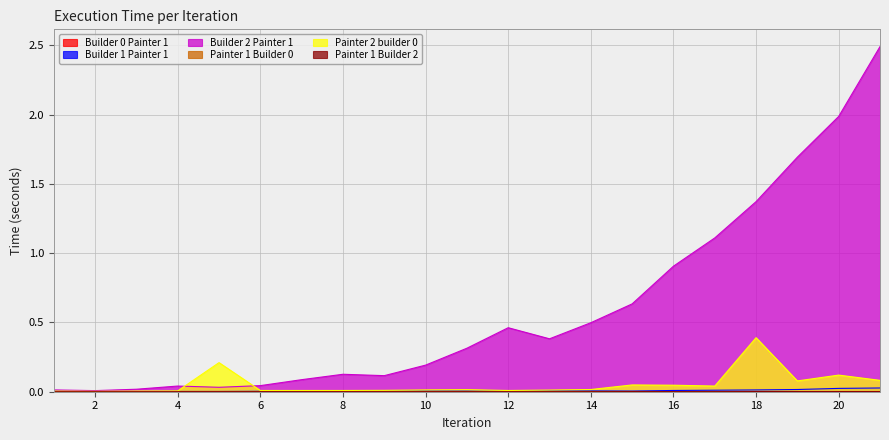

How many positive values does the Painter 1 Builder 0 series have?

9